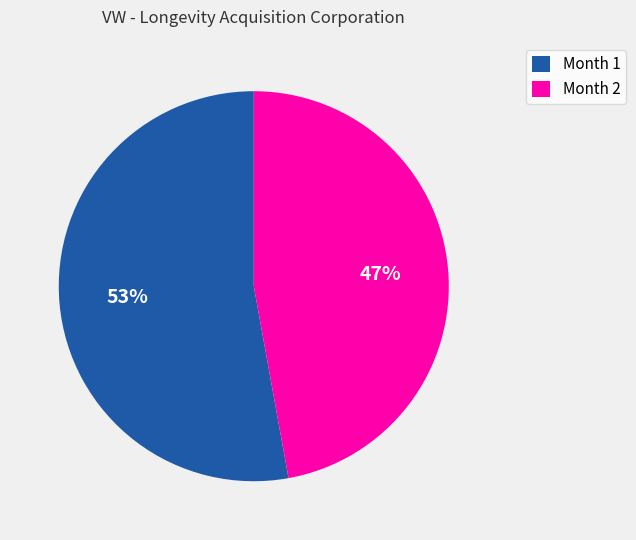

What is the ratio of the value at Month 2 to the value at Month 1?

0.9